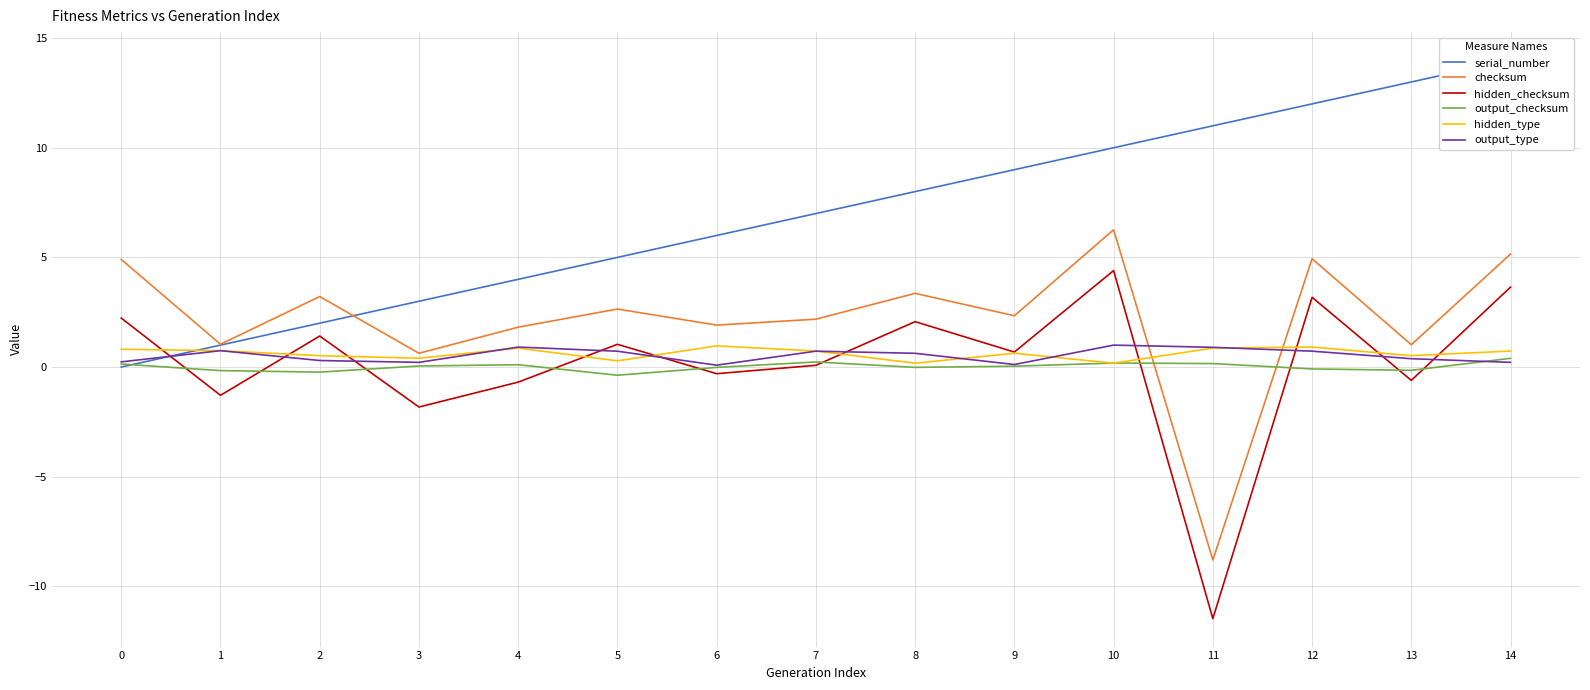

Is it true that hidden_type equals 1.0 at 9?

False